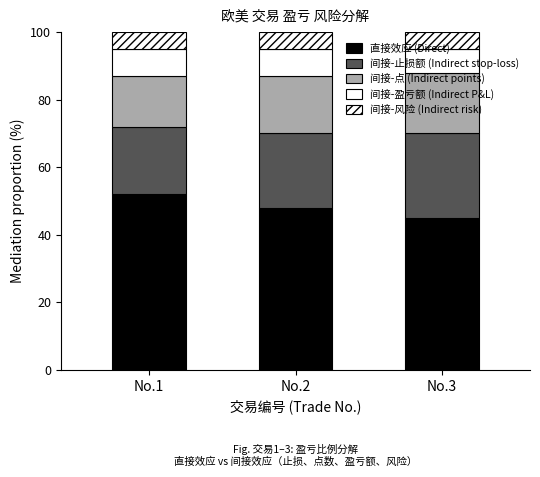

Which has a higher value, No.2 or No.3?

No.2